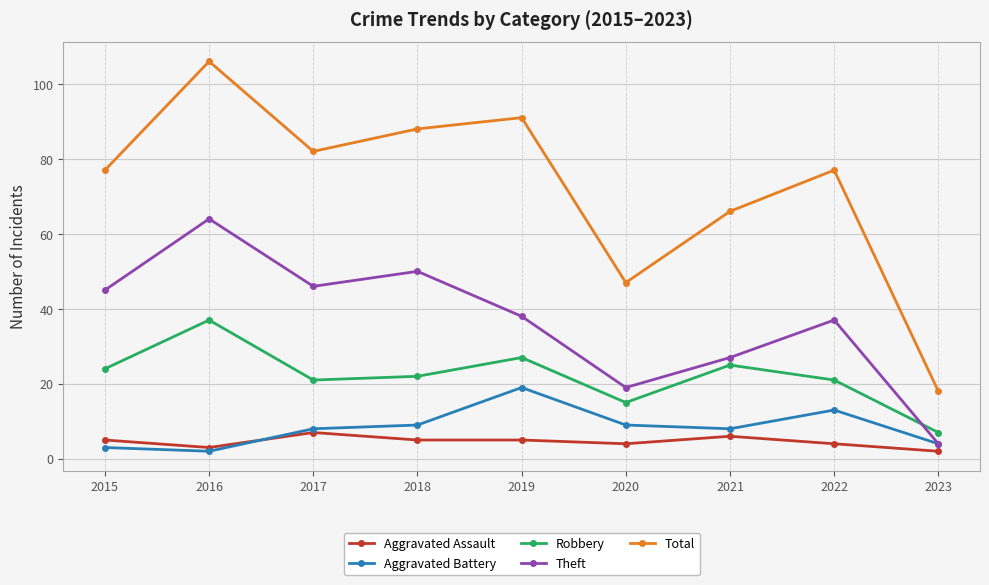

True or false: Aggravated Battery has more than 0 interior local peaks.

True